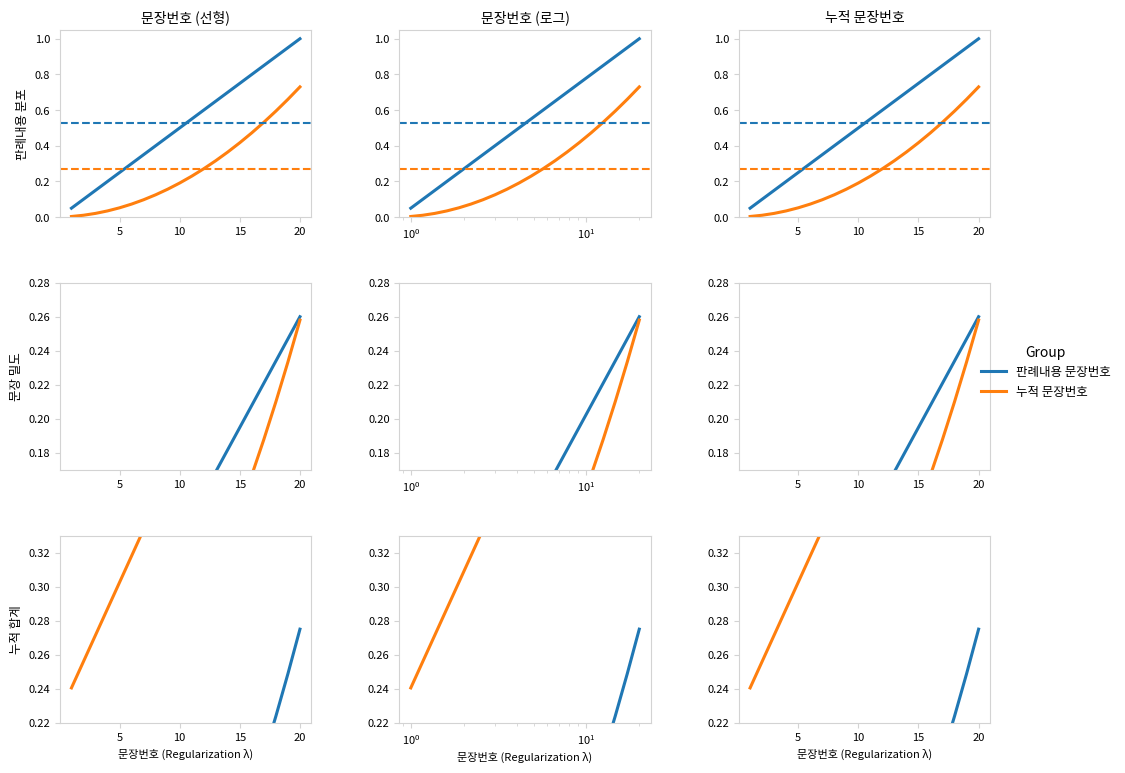

What are all the series names shown in the legend?

판례내용 문장번호, 누적 문장번호